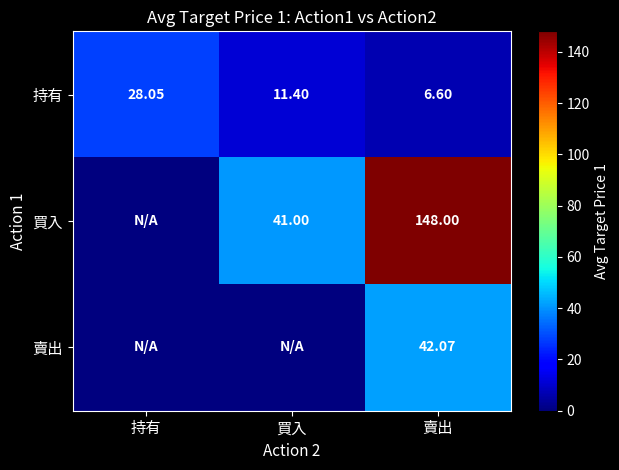

Which category has the highest value in the 持有 series?

持有